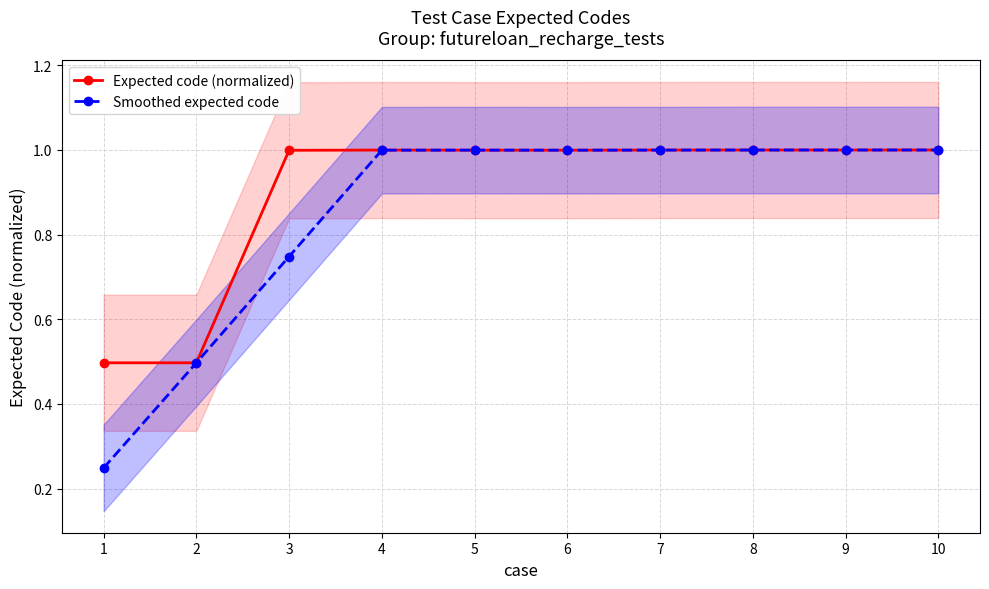

Which series changed the most between 8 and 9?

Smoothed expected code